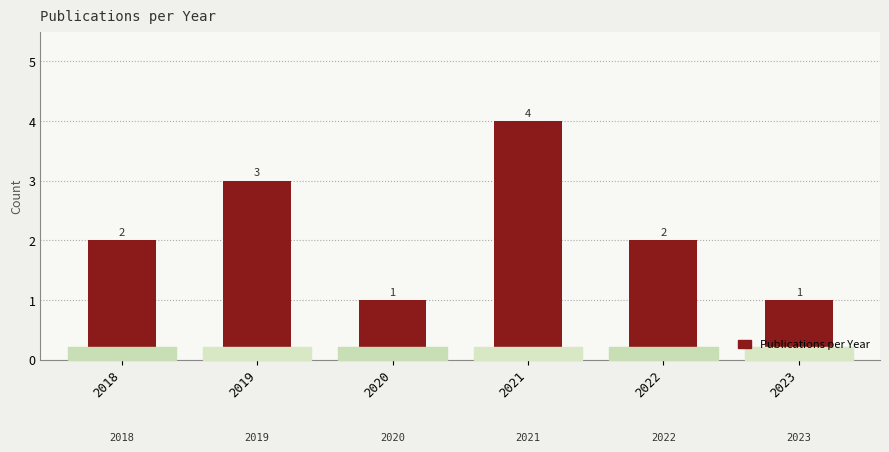

Reading left to right, extract all data points from this chart.

2	3	1	4	2	1